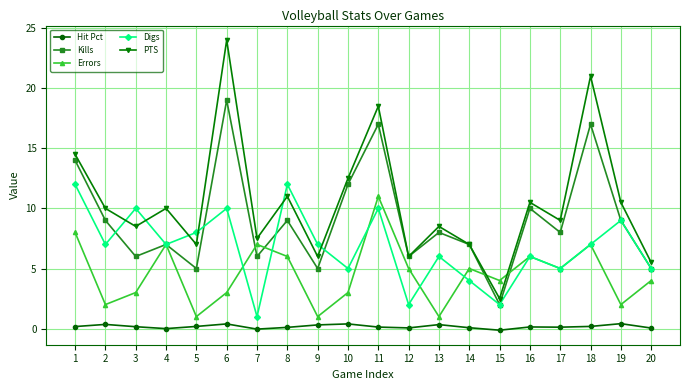

How many distinct data groups are displayed?

5